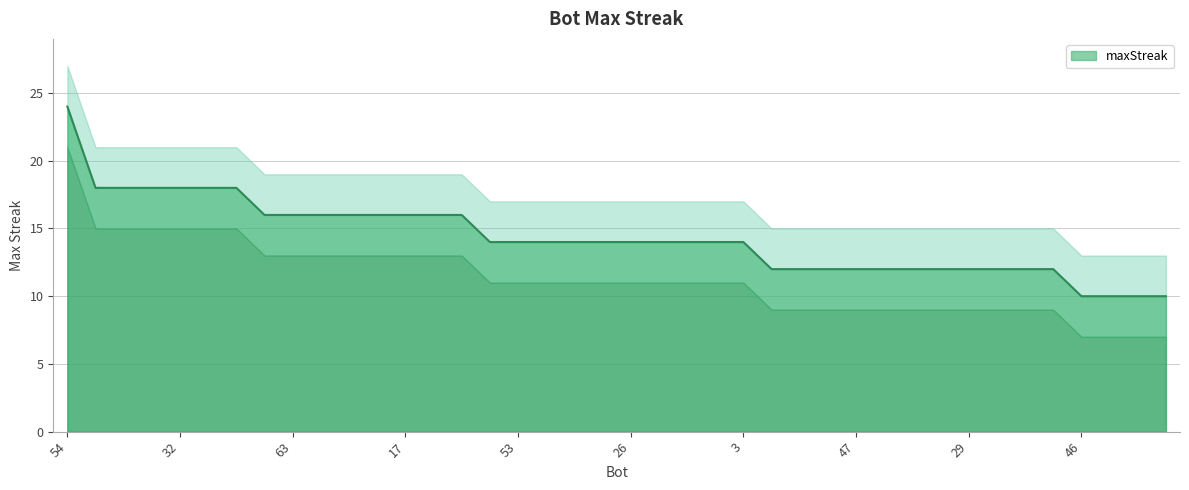

Does the chart display data point markers on the line(s)?

No